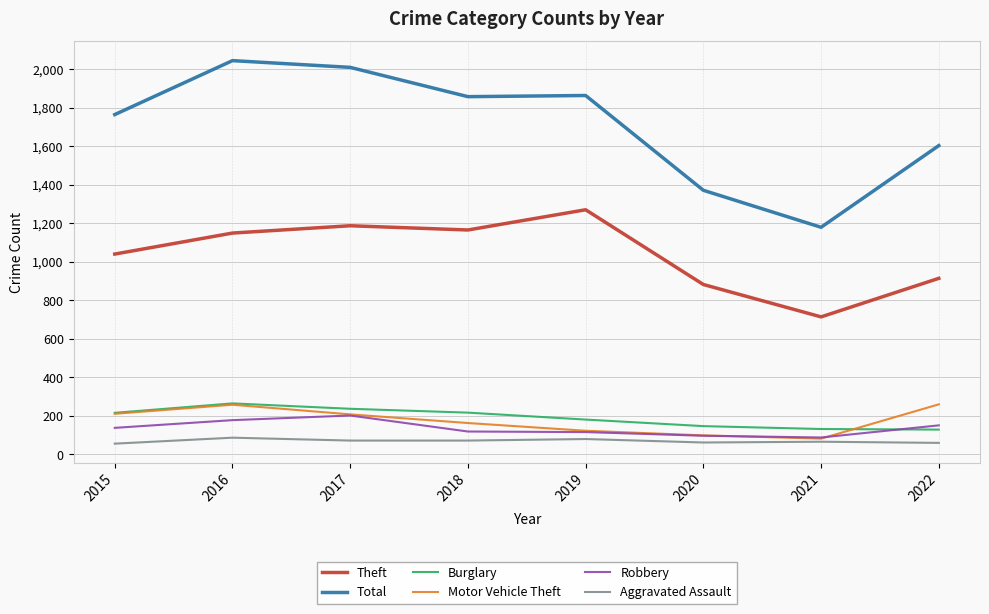

True or false: Motor Vehicle Theft and Burglary intersect in this chart.

True